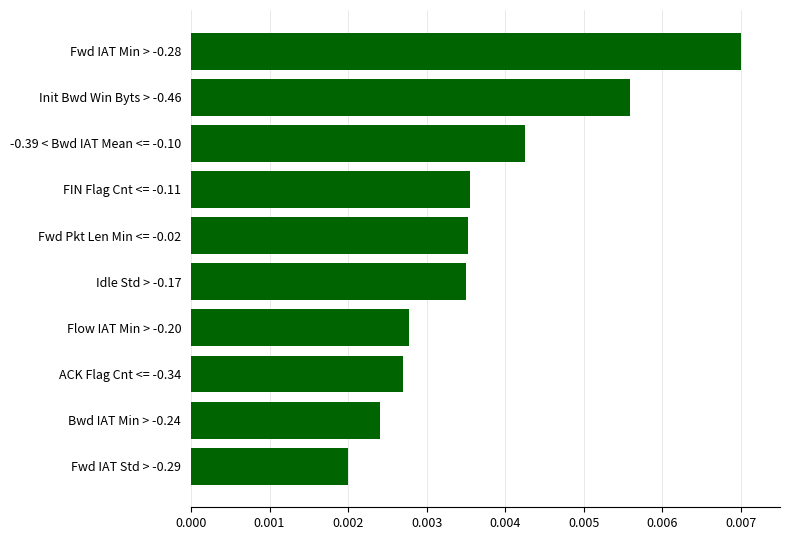

Count the values in the range 0 to 1.

10